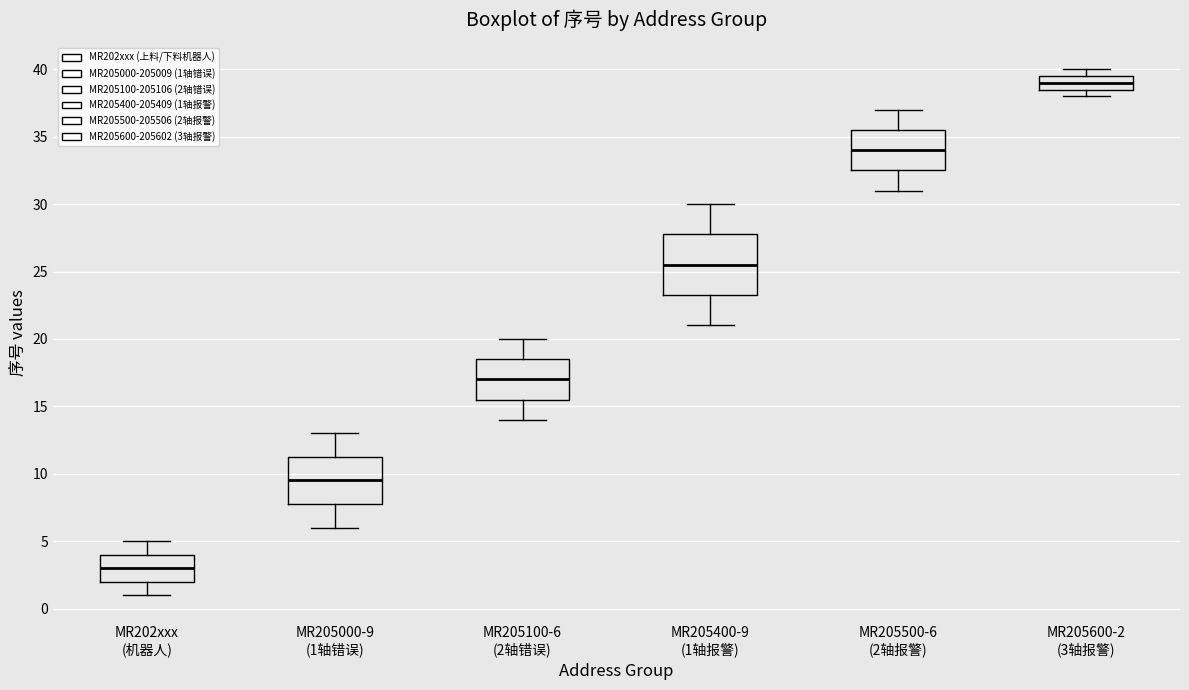

Which box has the highest median line?

MR205600-2 (3轴报警)